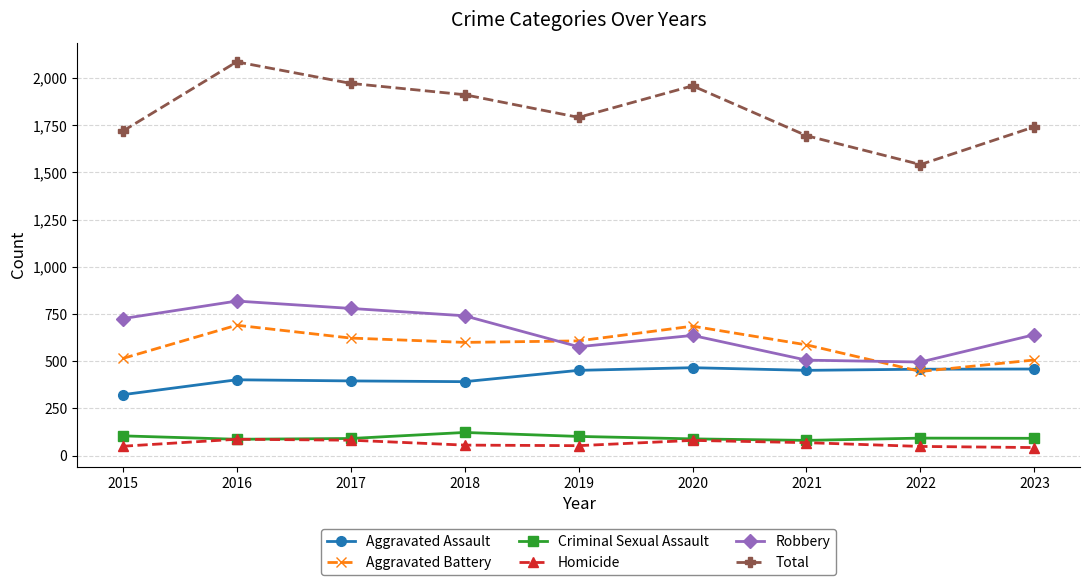

What is the greatest value displayed?

2086